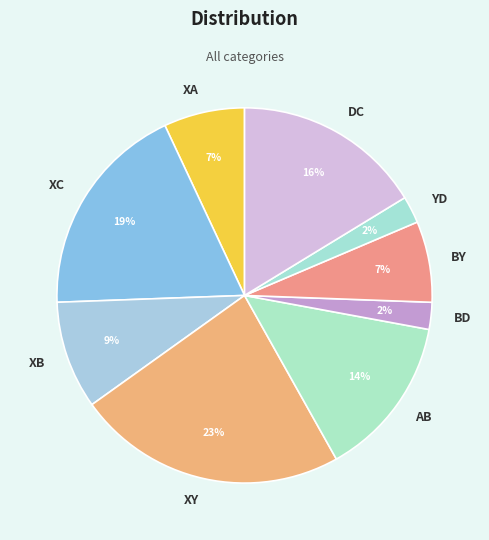

To the nearest percent, what is the combined percentage of AB and BD?

16%